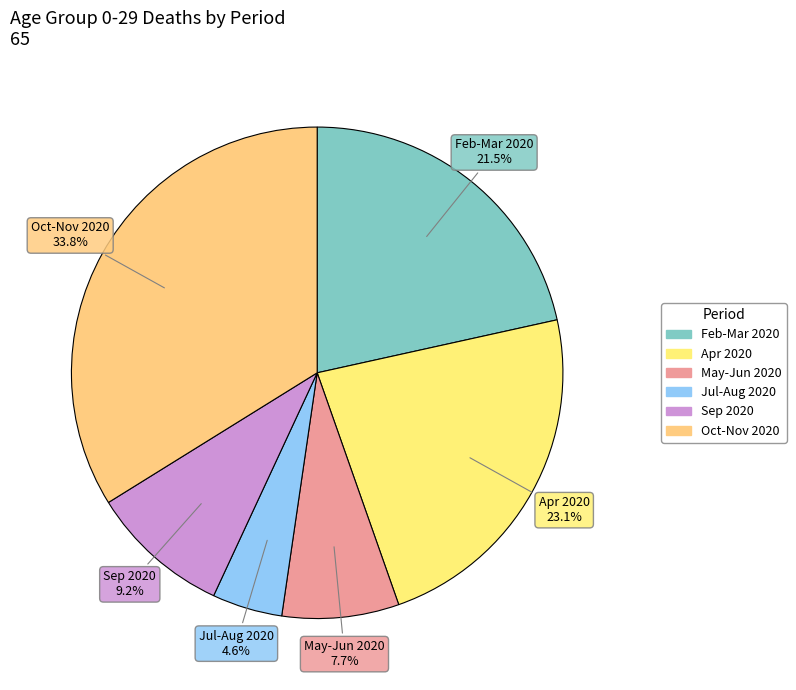

How many slices are in this pie chart?

6